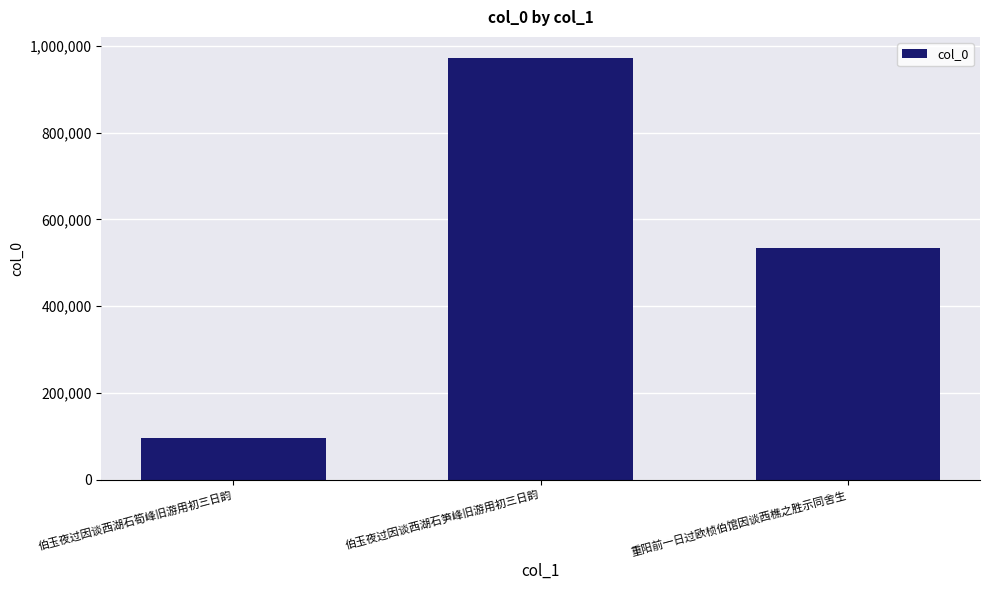

The value at 伯玉夜过因谈西湖石筍峰旧游用初三日韵 is 95247. True or false?

True